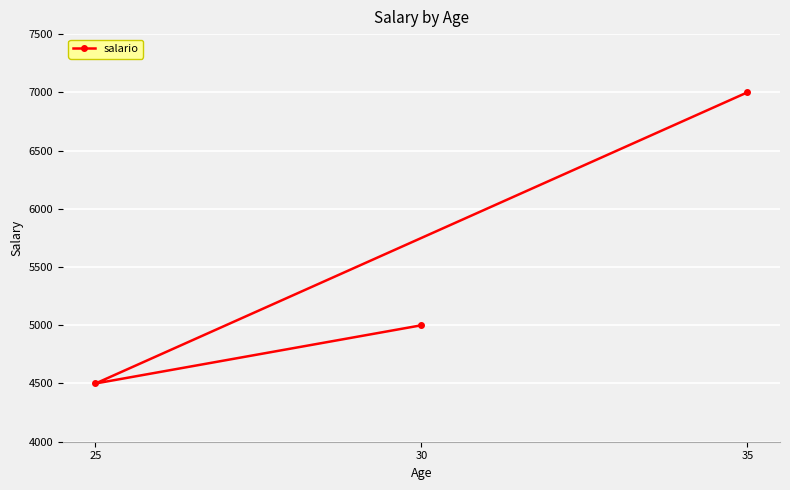

Where does the data first go above 5000?

35